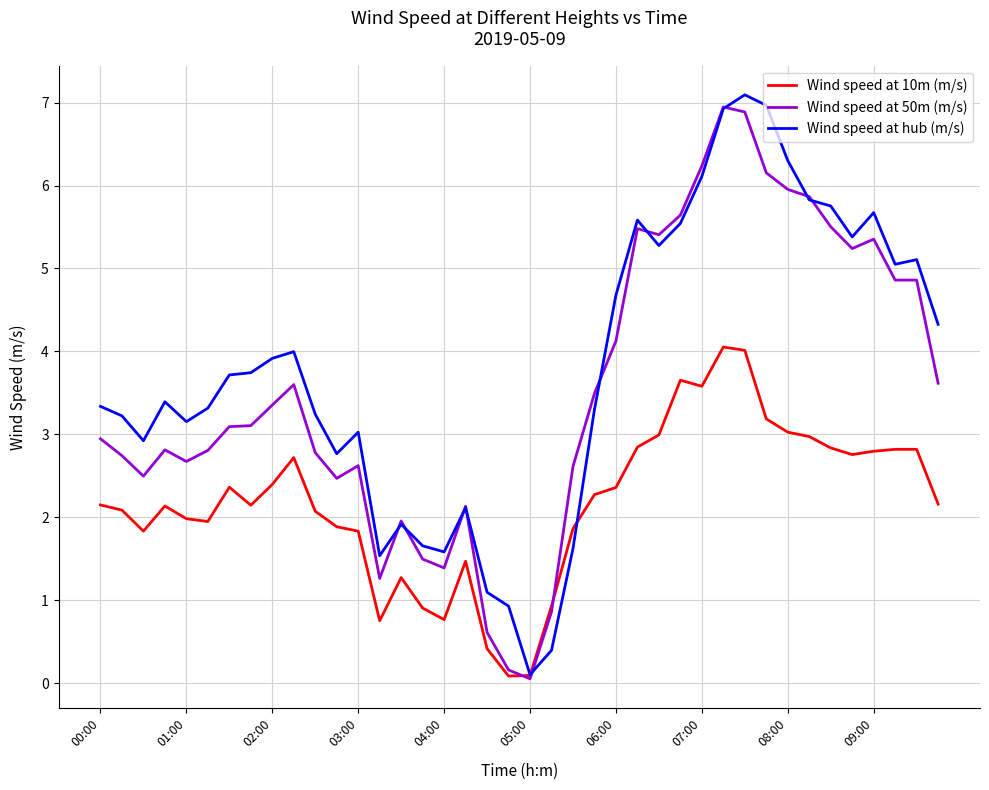

List the series in order of their overall mean, lowest first.

Wind speed at 10m (m/s), Wind speed at 50m (m/s), Wind speed at hub (m/s)